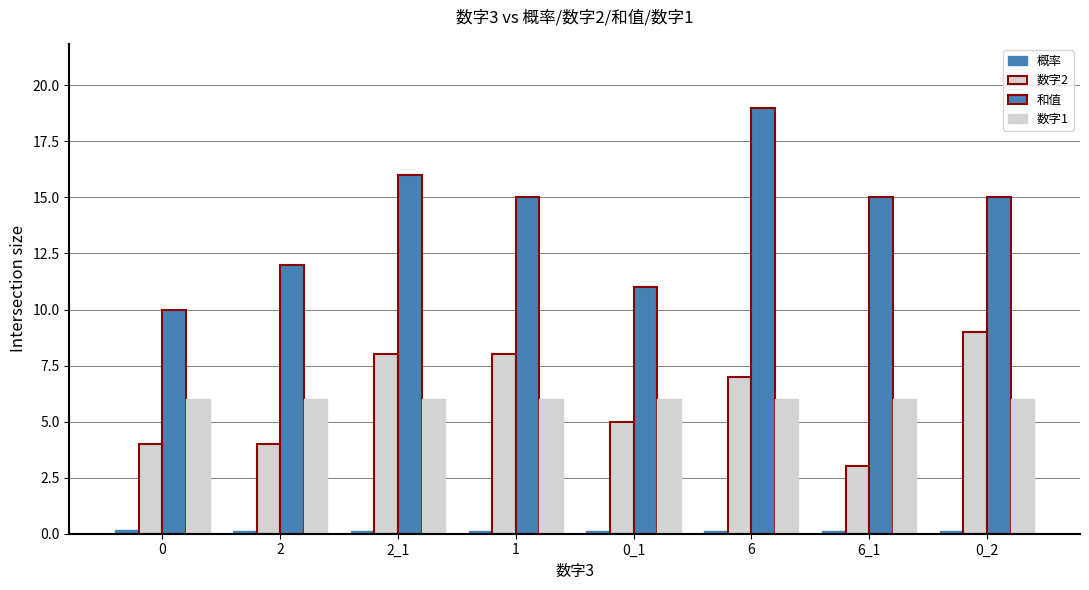

Does the chart contain any negative values?

No